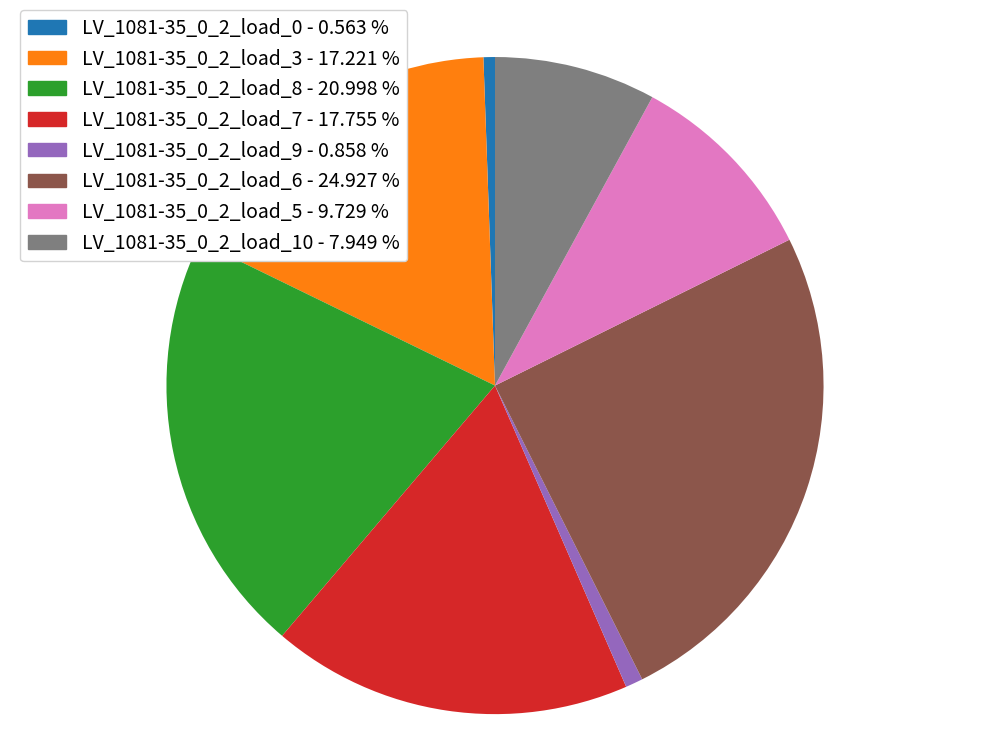

Is LV_1081-35_0_2_load_10 - 7.949 % the majority of the pie?

No